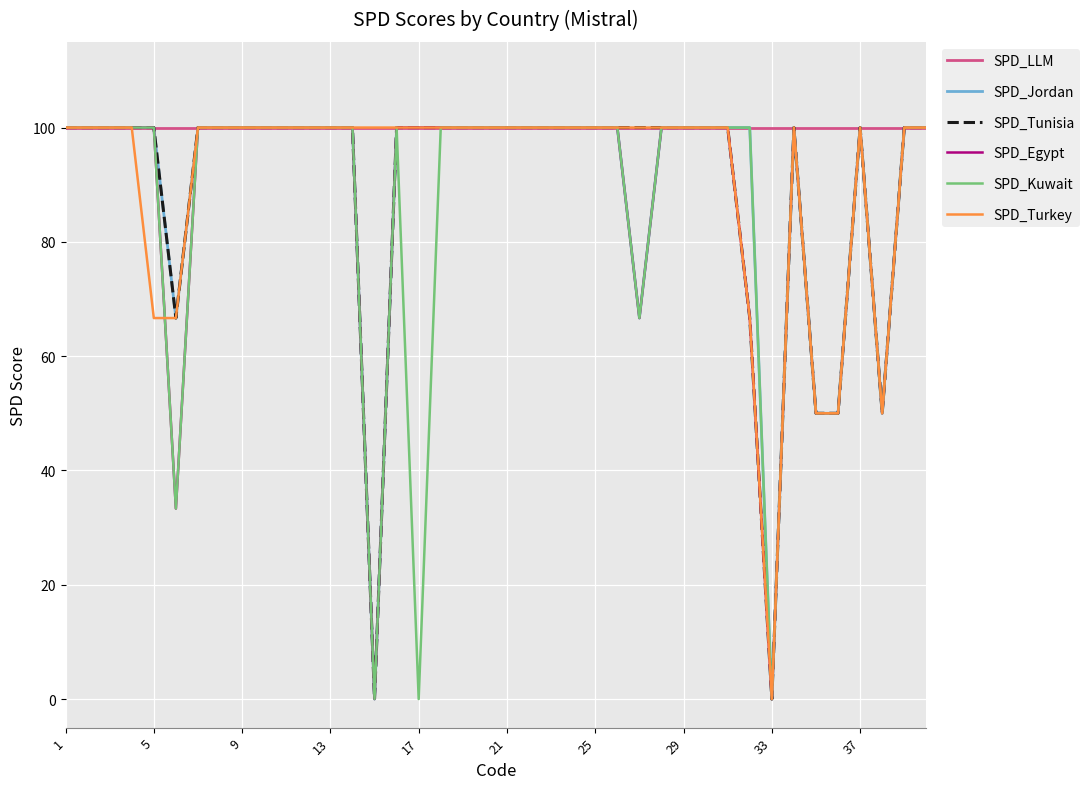

What is the greatest value displayed?

100.0